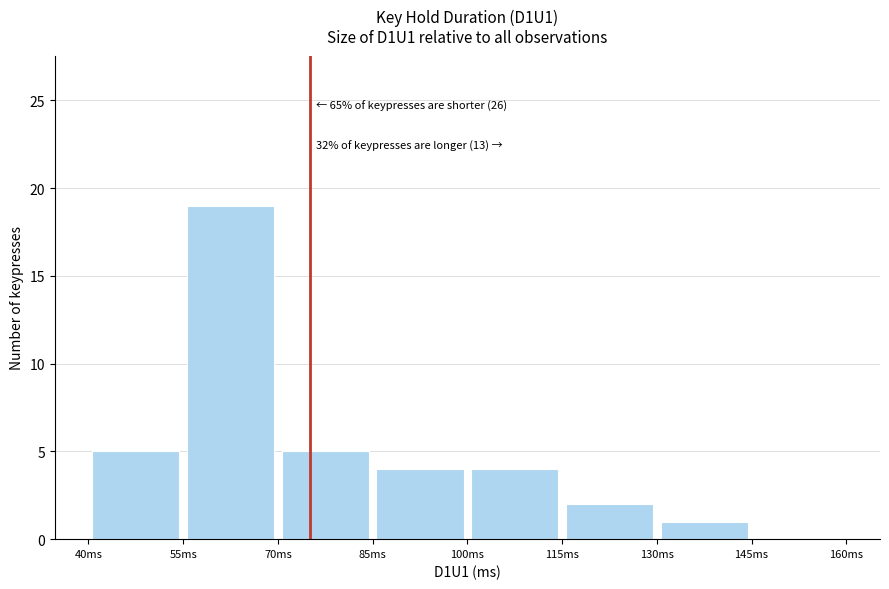

Which range on the x-axis has the tallest bar?

55 to 70